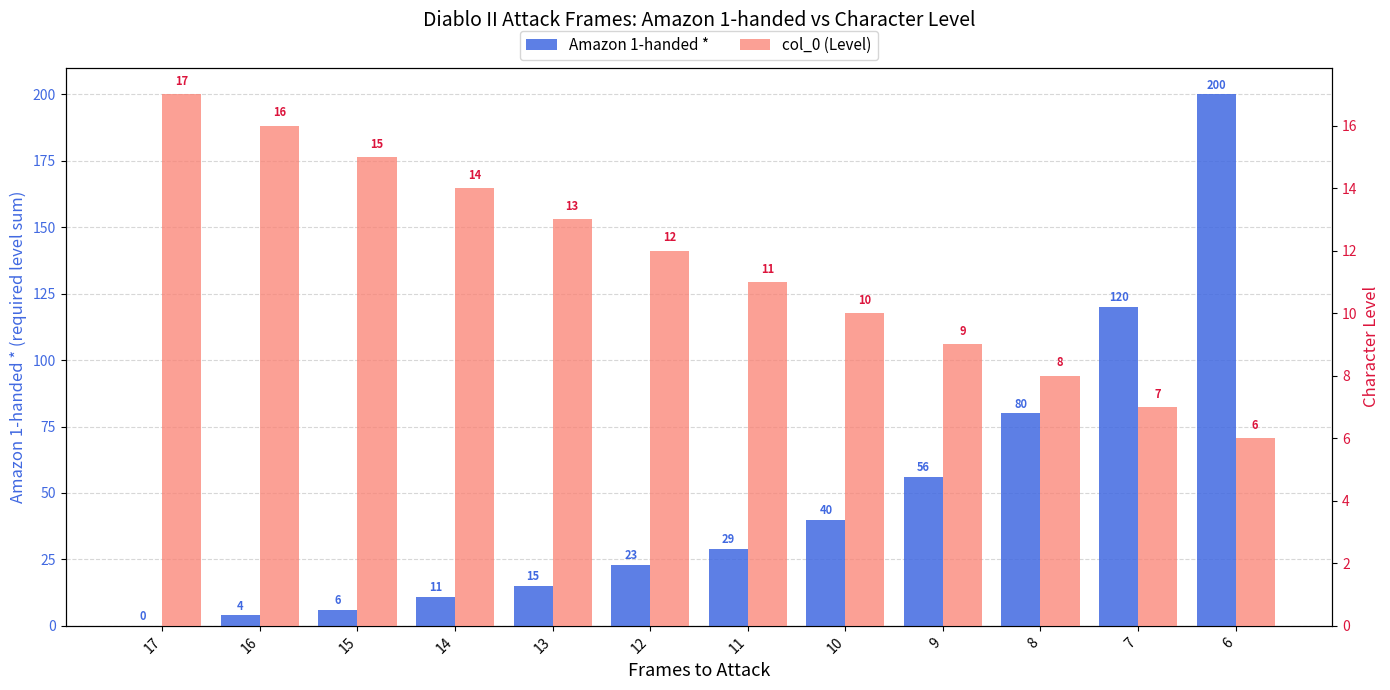

Reading left to right, extract all data points from this chart.

Amazon 1-handed *: 0	4	6	11	15	23	29	40	56	80	120	200
col_0 (Level): 17	16	15	14	13	12	11	10	9	8	7	6